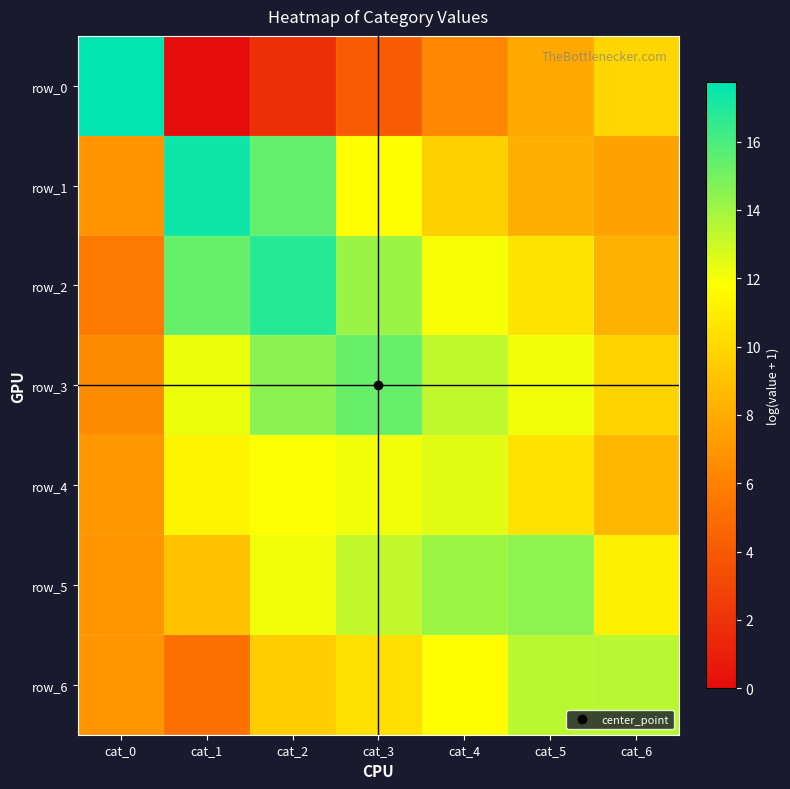

What is the difference between the highest and lowest values at cat_2?

15.0